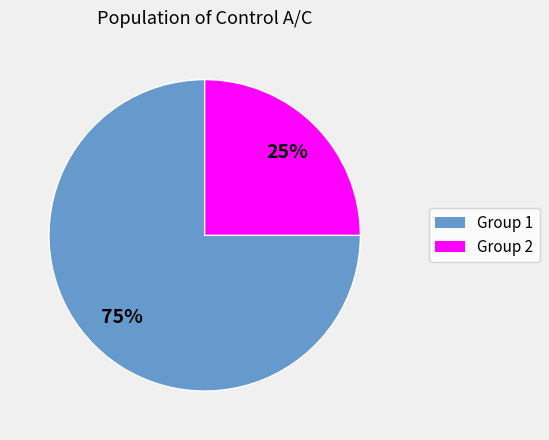

How many segments does this pie chart have?

2